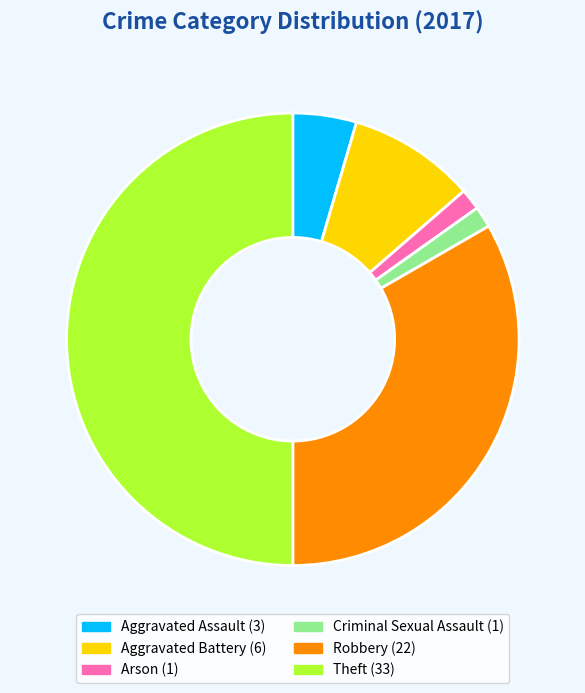

Does Aggravated Assault represent more than half of the total?

No